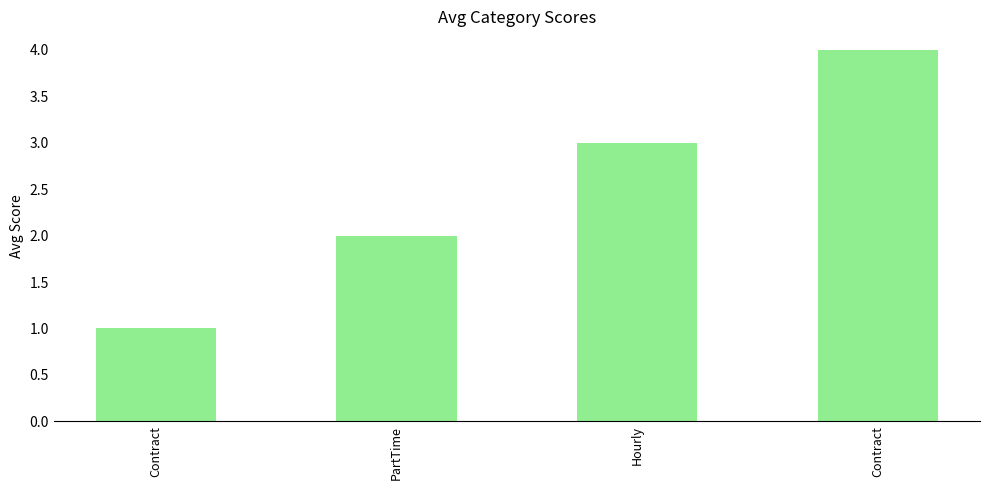

Does the chart contain any negative values?

No